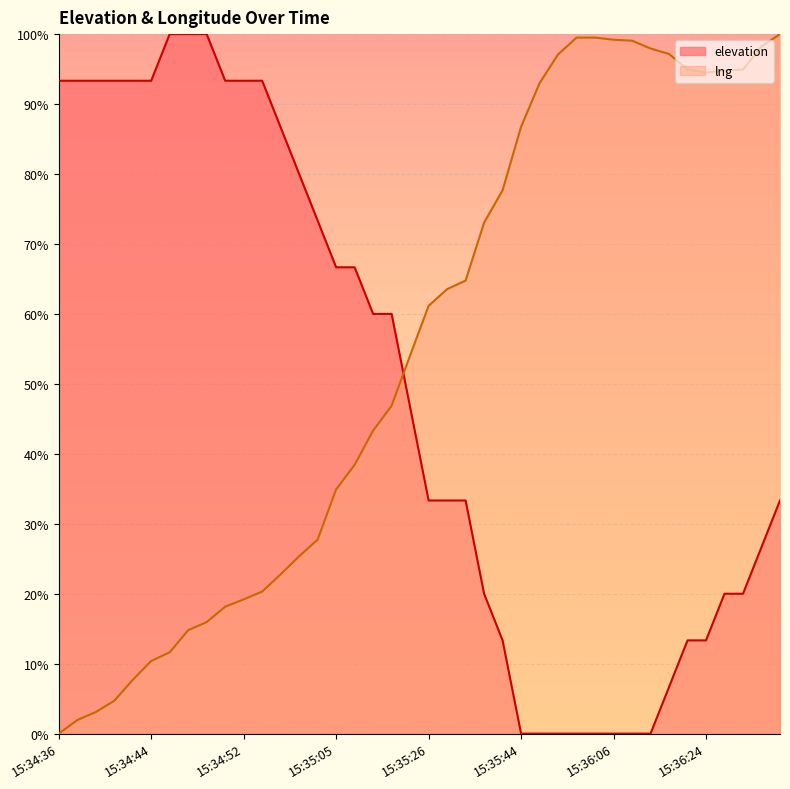

Rank the series by their average value, from lowest to highest.

elevation, lng